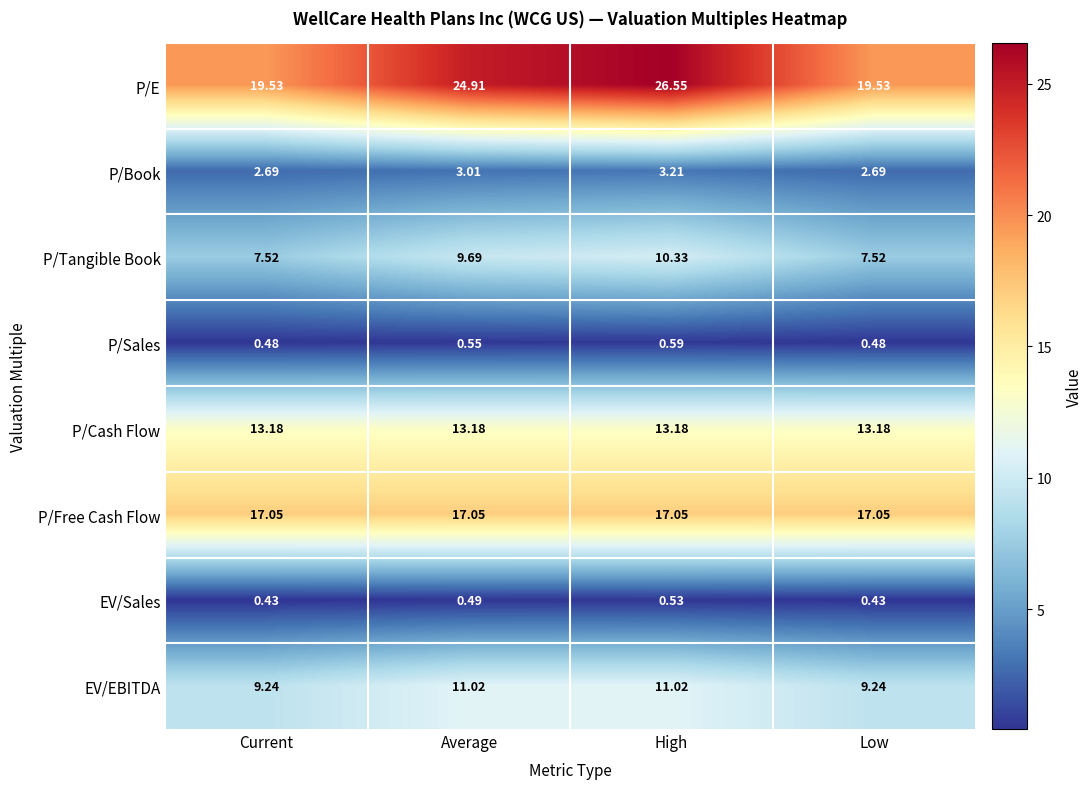

How many categories are shown in the chart?

4